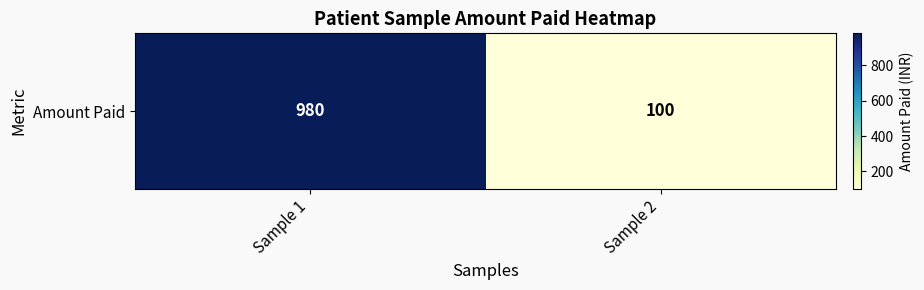

The value at Sample 1 is 980. True or false?

True